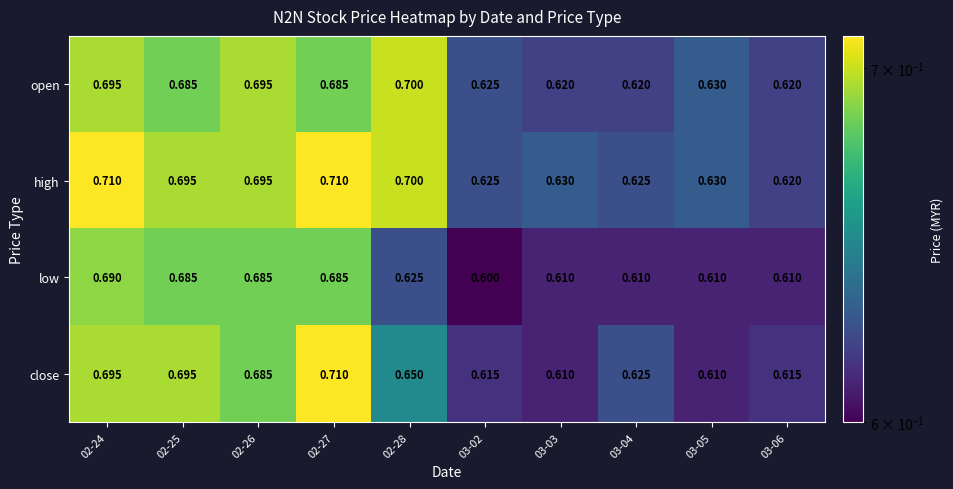

Which series has the largest total across all categories?

high